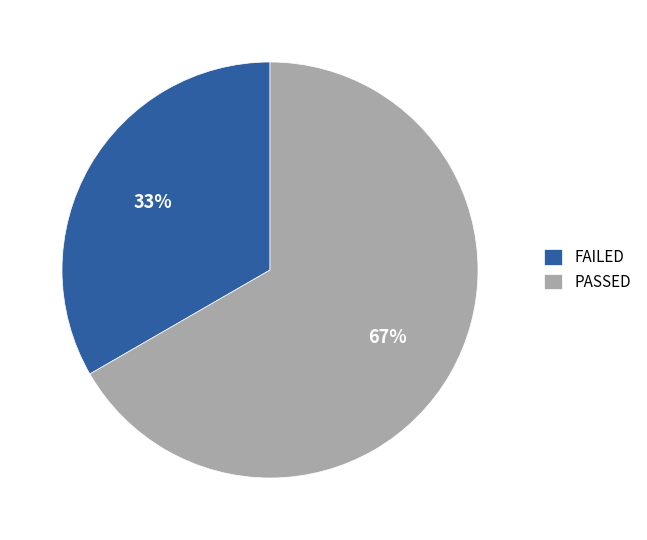

Do FAILED and PASSED together represent more than half of the pie?

Yes